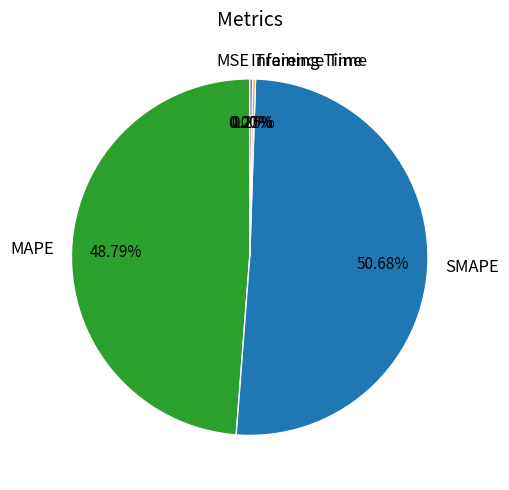

What is the majority slice?

SMAPE